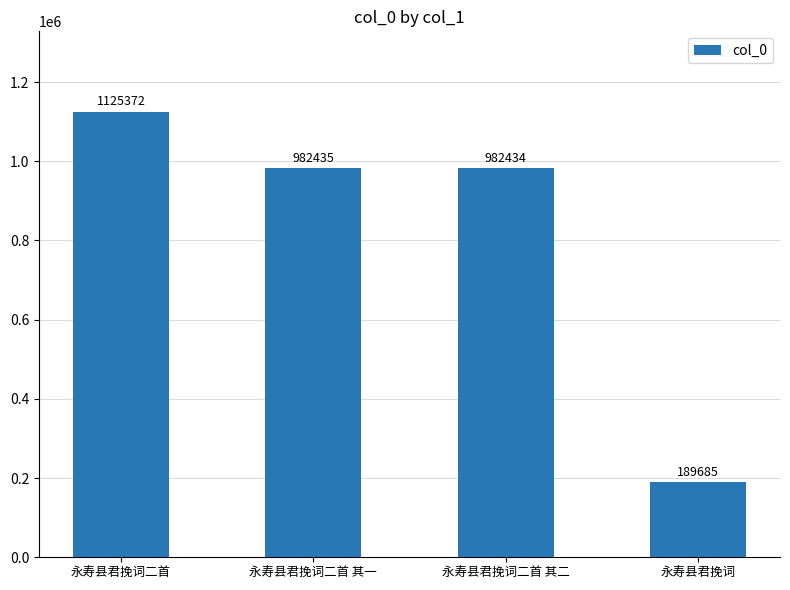

Is it true that the value at 永寿县君挽词二首 is 1481059?

False